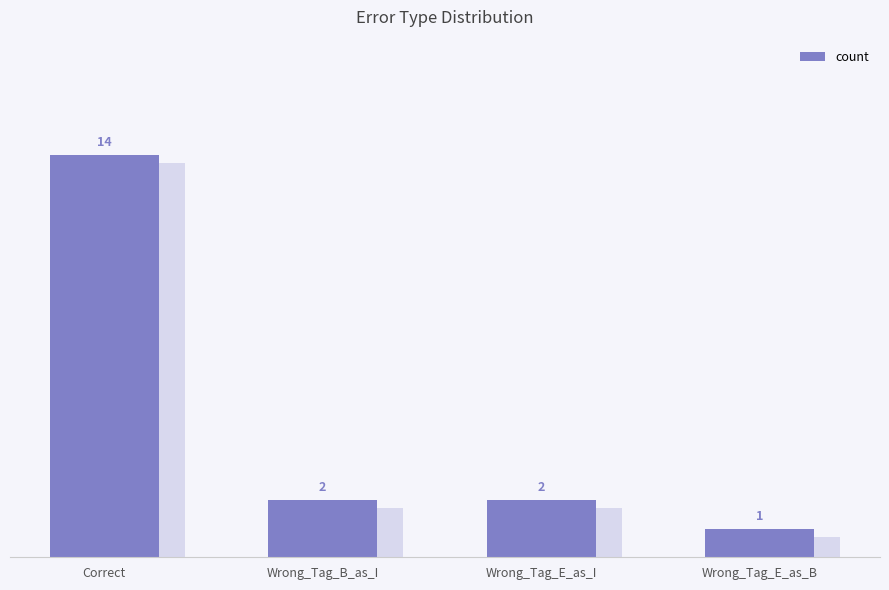

What is the smallest value displayed?

1